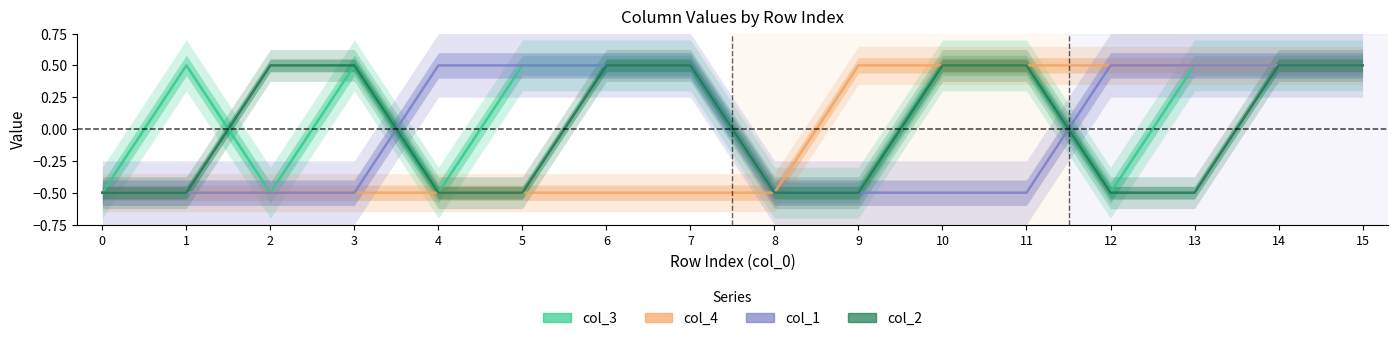

Which label corresponds to the largest value in the chart?

1